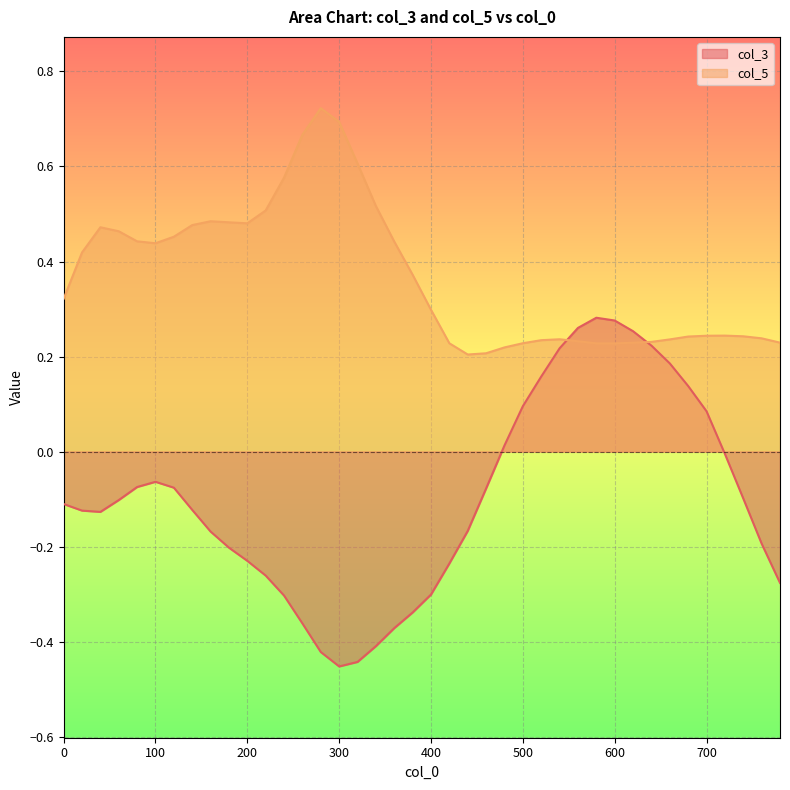

What is the minimum value shown in the chart?

-0.5